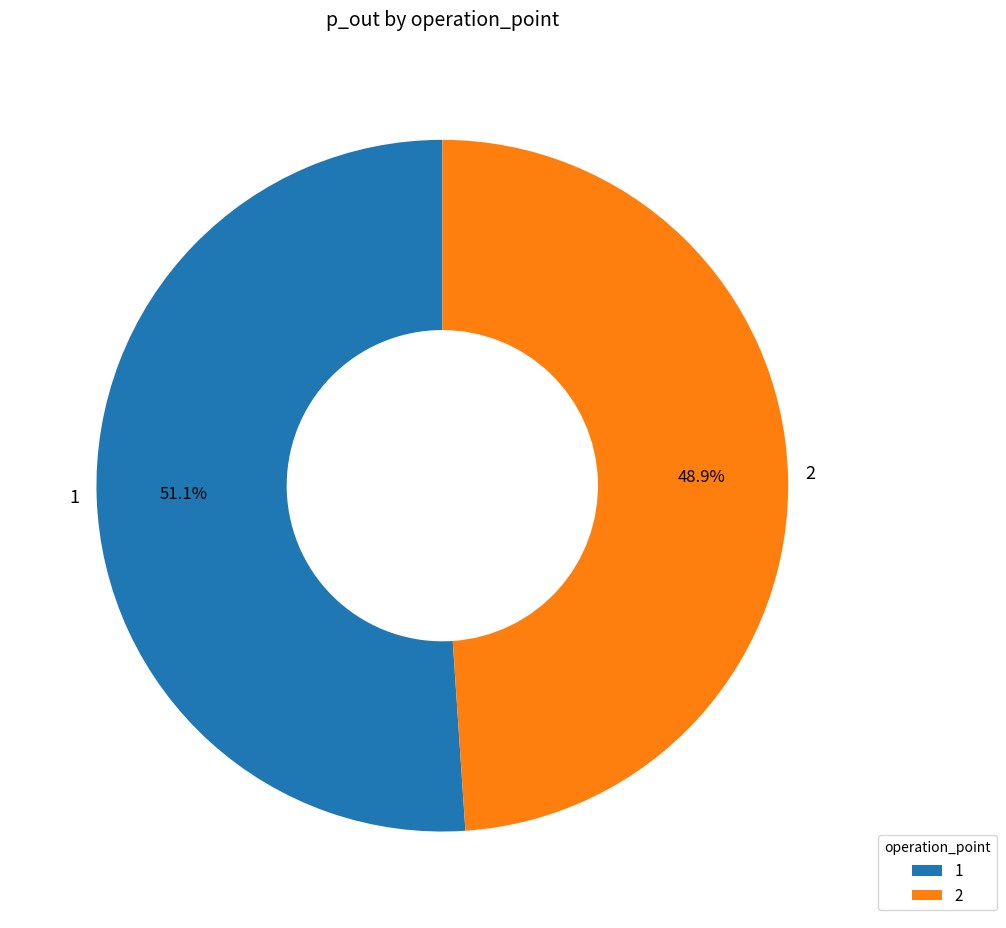

Which category has the smallest portion of the pie?

2